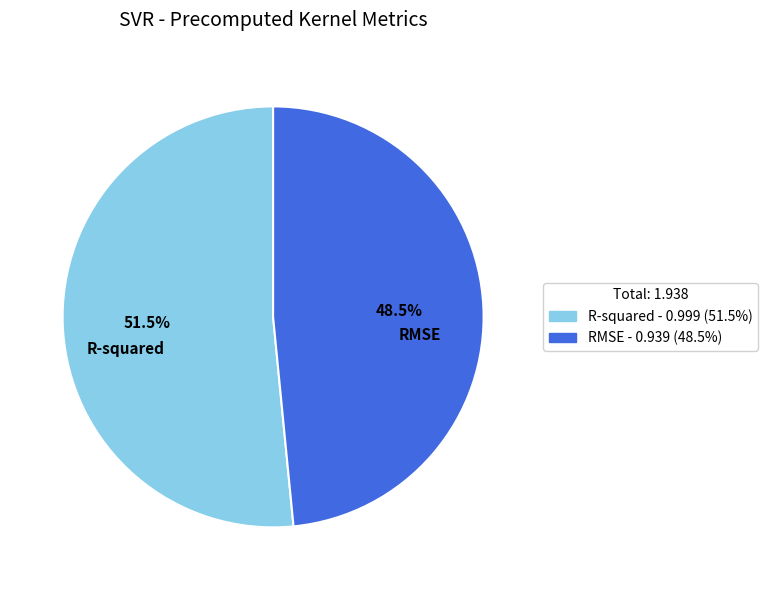

Do R-squared and RMSE together represent more than half of the pie?

Yes